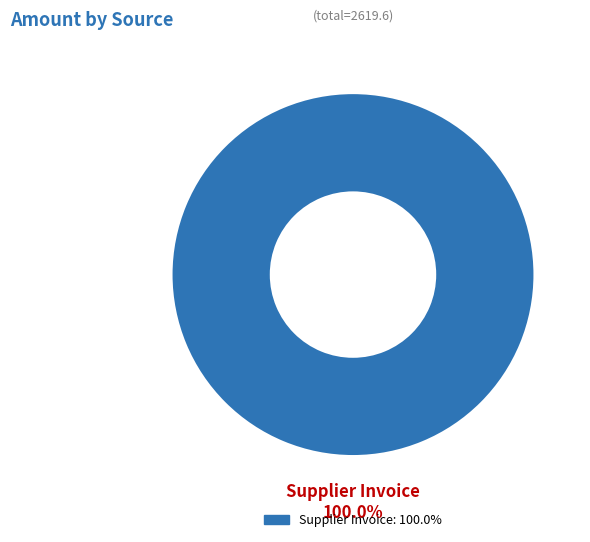

Is there a majority slice in this chart?

Yes